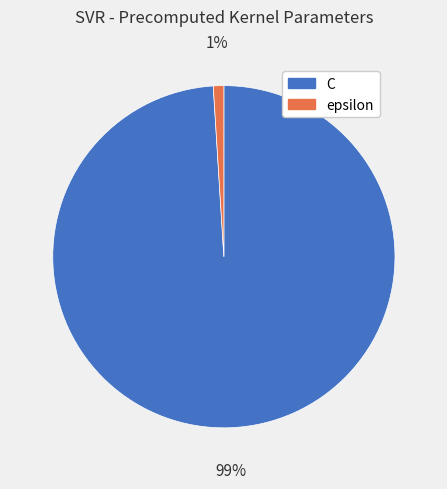

To the nearest percent, what portion does epsilon represent?

1%